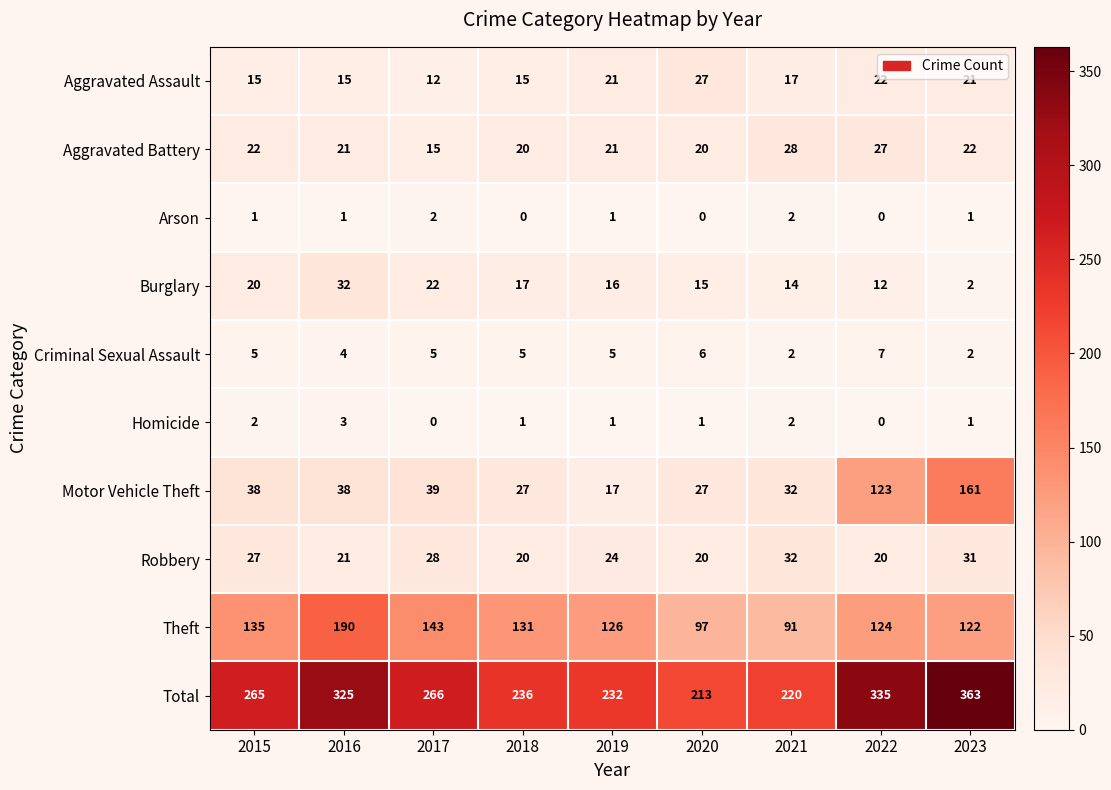

What is the difference between the second highest and minimum values in the Burglary series?

20